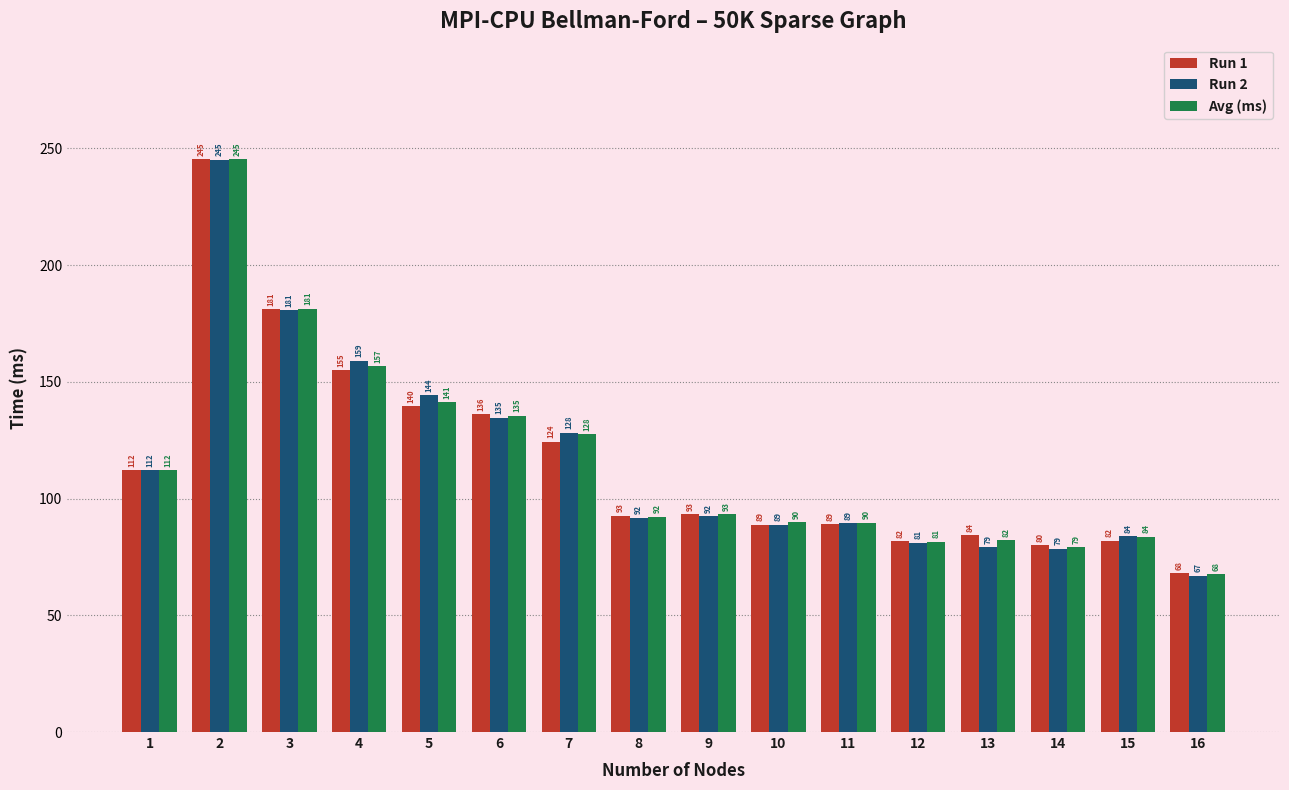

What is the maximum value shown in the chart?

245.3